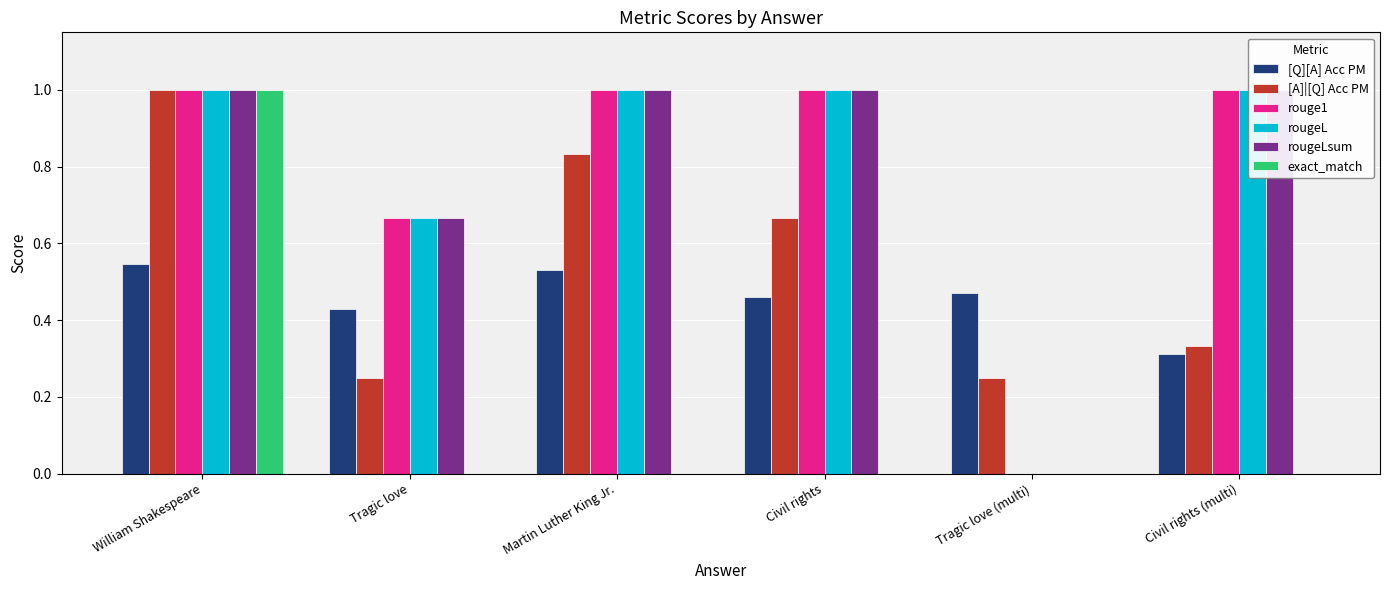

The [A]|[Q] Acc PM series shows 0.7 at Civil rights. True or false?

True